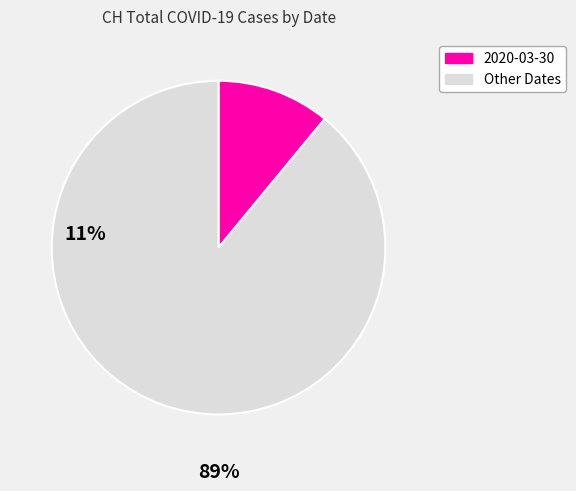

Is there any slice that represents more than half of the pie?

Yes